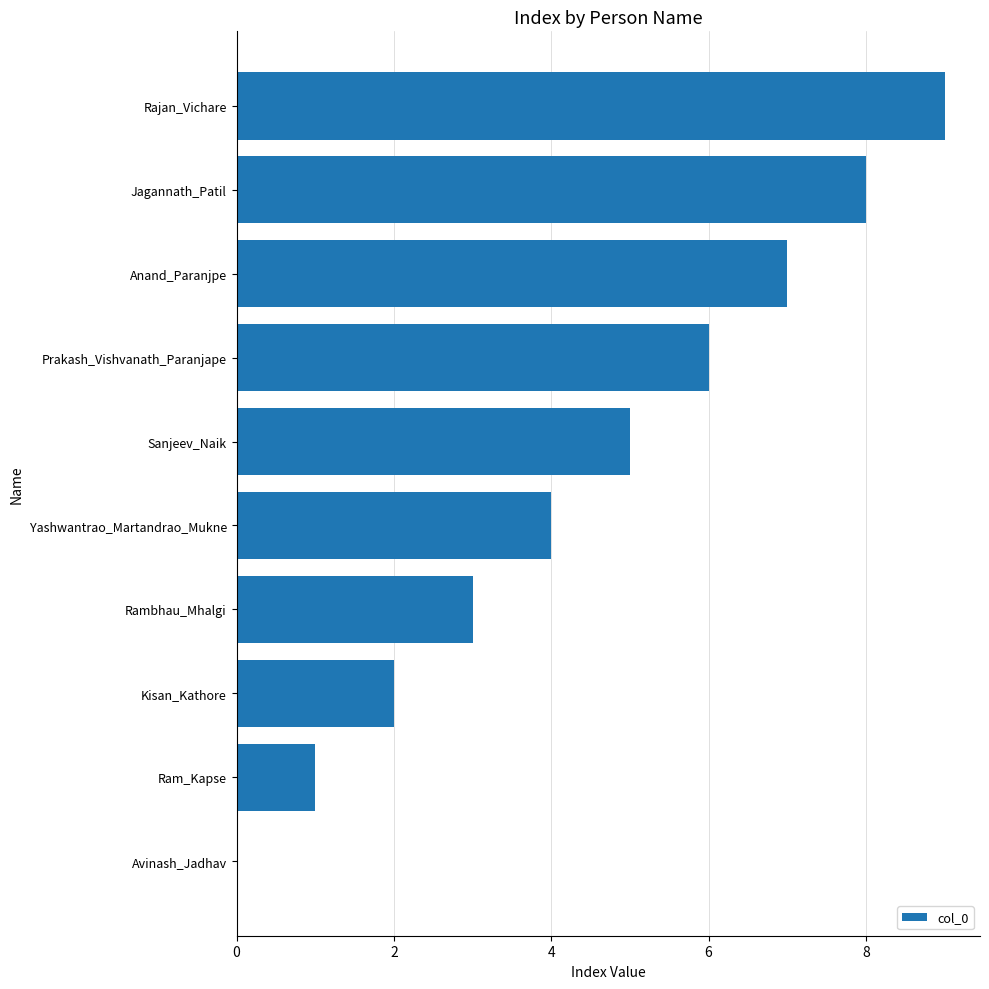

What value does the data have at Rambhau_Mhalgi?

3